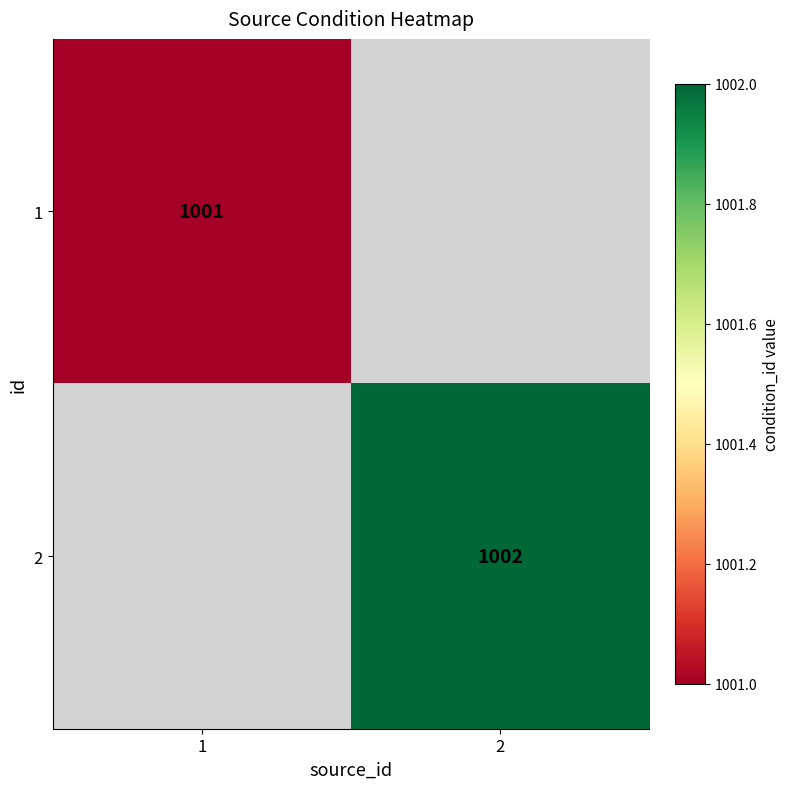

True or false: 2 has a value of 1002 at 2.

True